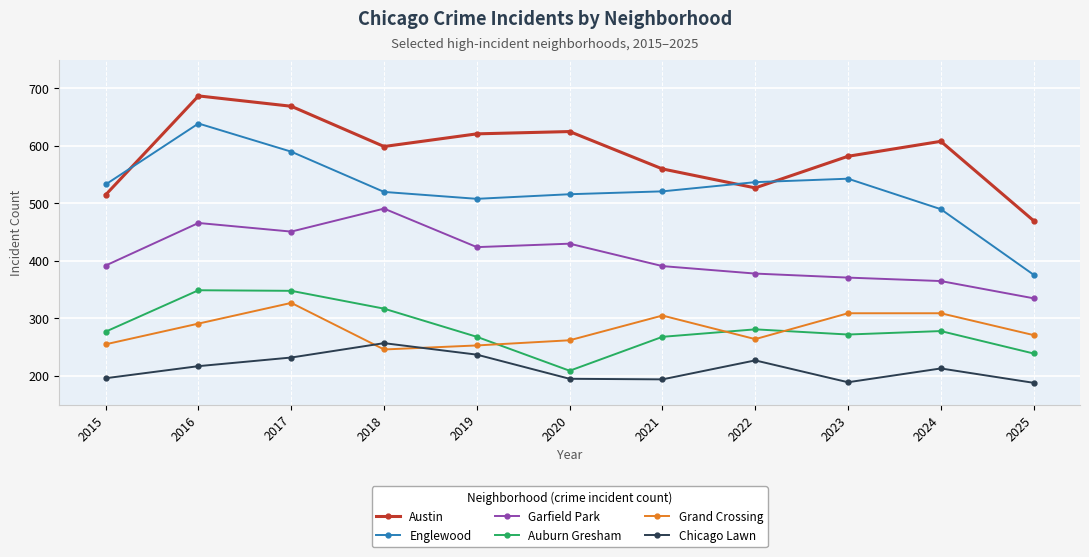

In Englewood, how many points are higher than both neighbors (excluding endpoints)?

2